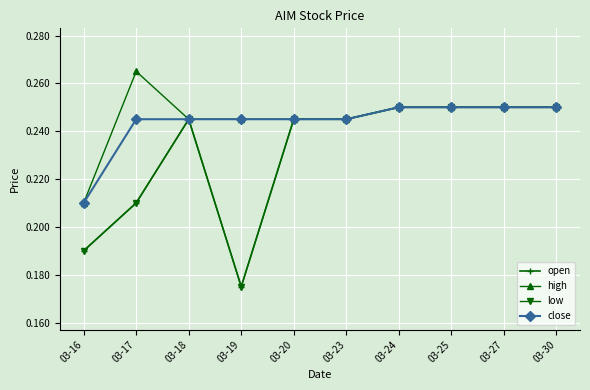

True or false: open and low cross at least once.

False